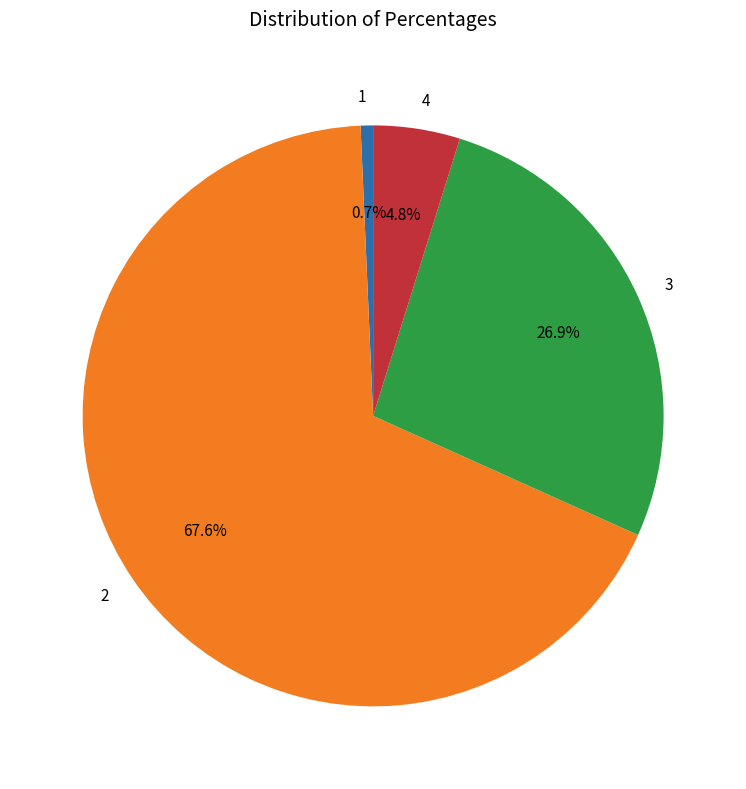

What portion of the pie excludes 4?

95.2%